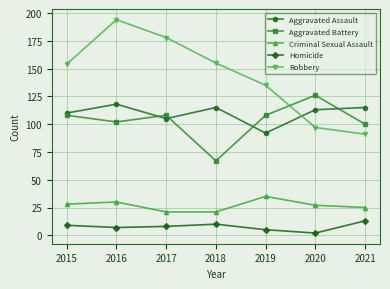

Which series has the largest total across all categories?

Robbery